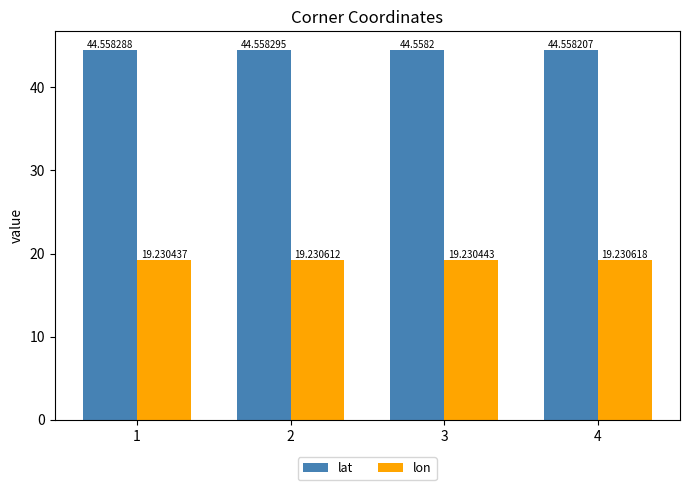

Which label corresponds to the largest value in the chart?

2